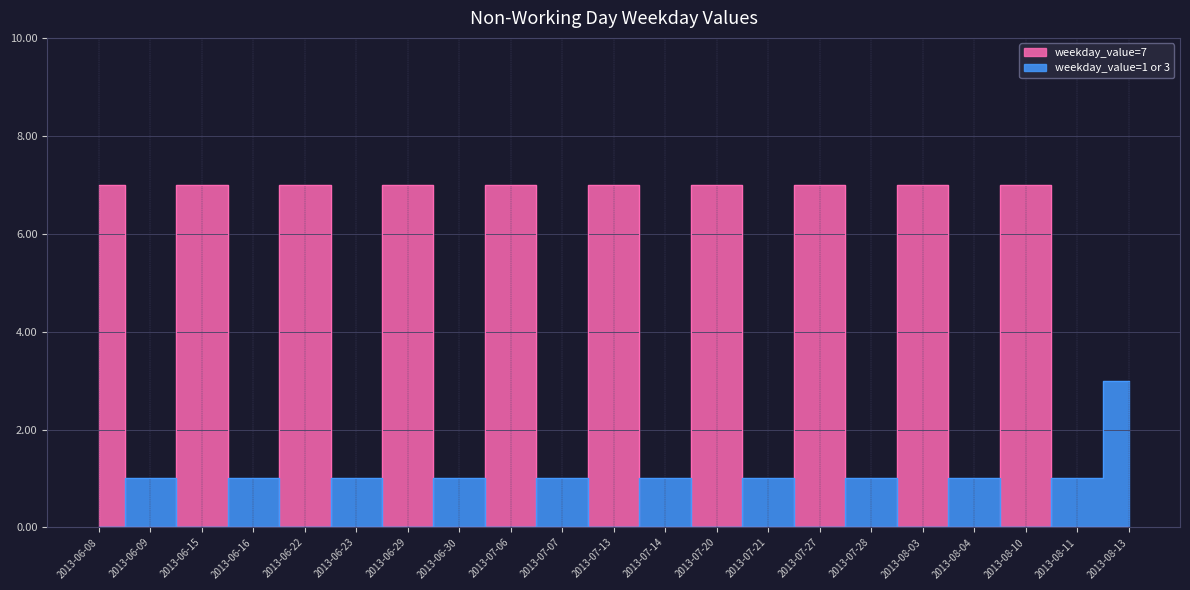

How many values exceed 0?

10